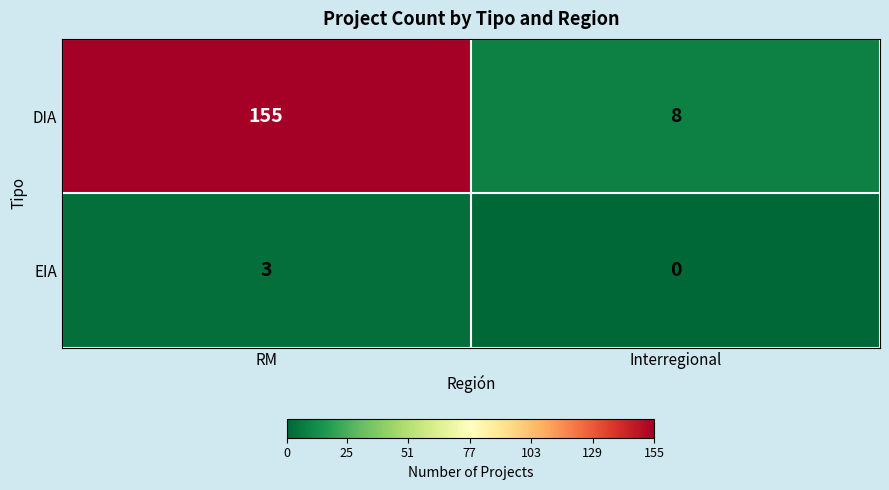

The value of EIA at RM is 4. True or false?

False